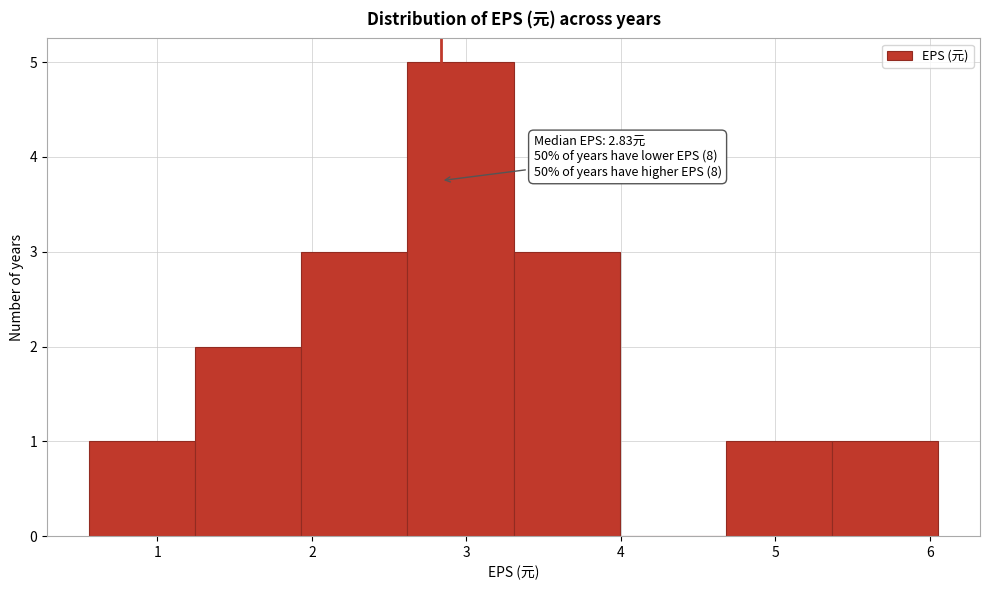

Over which range of the x-axis is the bar tallest?

2.6 to 3.3